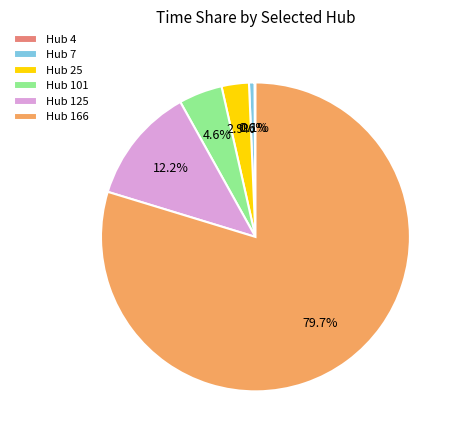

Between Hub 25 and Hub 7, which is larger?

Hub 25